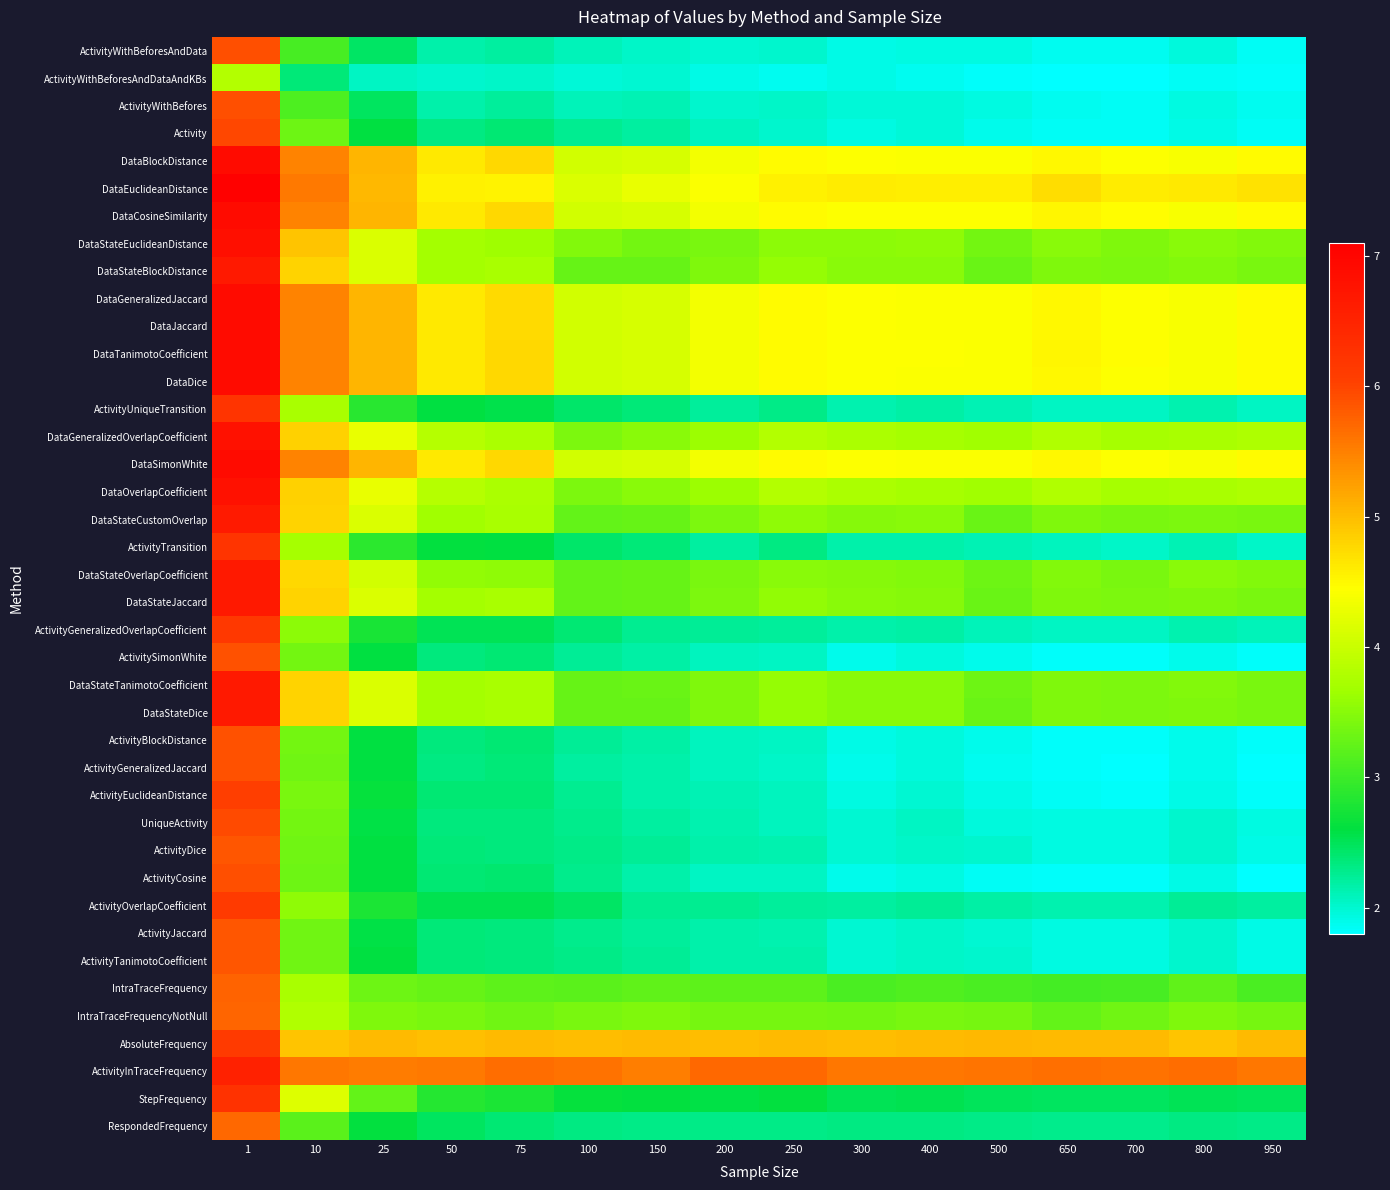

List the series in order of their peak value, highest first.

DataEuclideanDistance, DataBlockDistance, DataCosineSimilarity, DataGeneralizedJaccard, DataJaccard, DataTanimotoCoefficient, DataDice, DataSimonWhite, DataStateEuclideanDistance, DataGeneralizedOverlapCoefficient, DataOverlapCoefficient, DataStateOverlapCoefficient, DataStateBlockDistance, DataStateJaccard, DataStateTanimotoCoefficient, DataStateDice, DataStateCustomOverlap, ActivityInTraceFrequency, StepFrequency, ActivityTransition, ActivityUniqueTransition, ActivityGeneralizedOverlapCoefficient, ActivityOverlapCoefficient, AbsoluteFrequency, ActivityEuclideanDistance, Activity, UniqueActivity, ActivityWithBeforesAndData, ActivityWithBefores, ActivityCosine, ActivitySimonWhite, ActivityBlockDistance, ActivityGeneralizedJaccard, ActivityTanimotoCoefficient, ActivityDice, ActivityJaccard, IntraTraceFrequency, IntraTraceFrequencyNotNull, RespondedFrequency, ActivityWithBeforesAndDataAndKBs